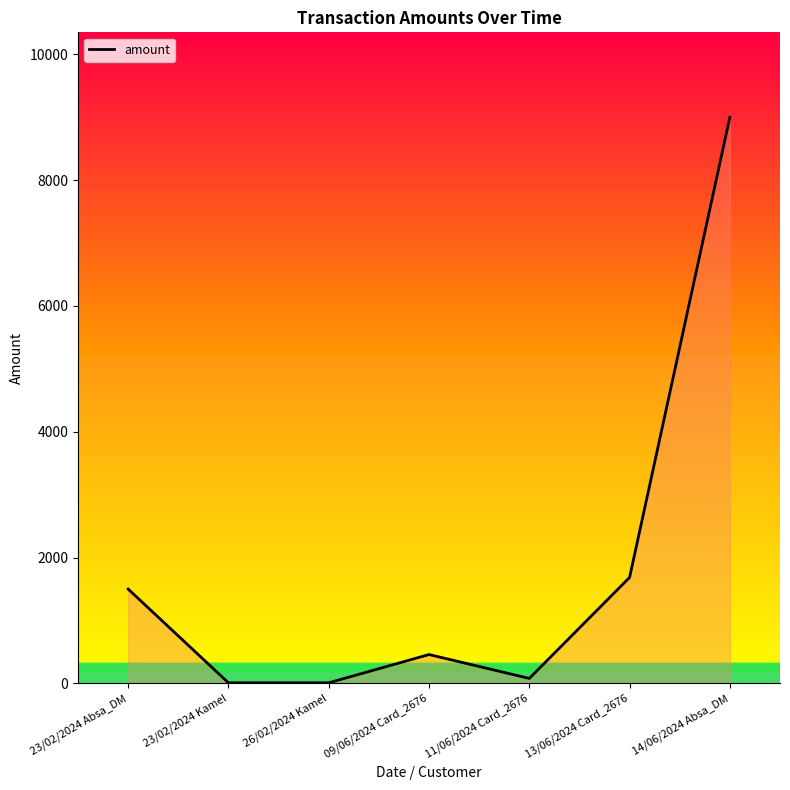

Does the chart have visible grid lines?

No